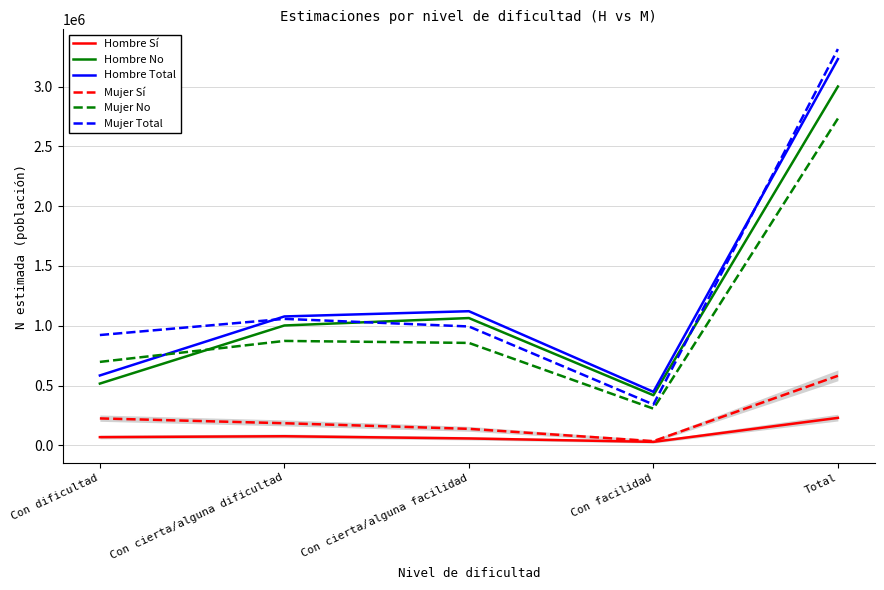

Reading left to right, extract all data points from this chart.

Hombre Sí: 68022	75630	57152	28483	229288
Hombre No: 516119	1002264	1064442	418717	3001541
Hombre Total: 584141	1077894	1121594	447200	3230829
Mujer Sí: 224746	184511	137515	34530	581302
Mujer No: 697587	873027	856425	306628	2733667
Mujer Total: 922333	1057538	993940	341158	3314969